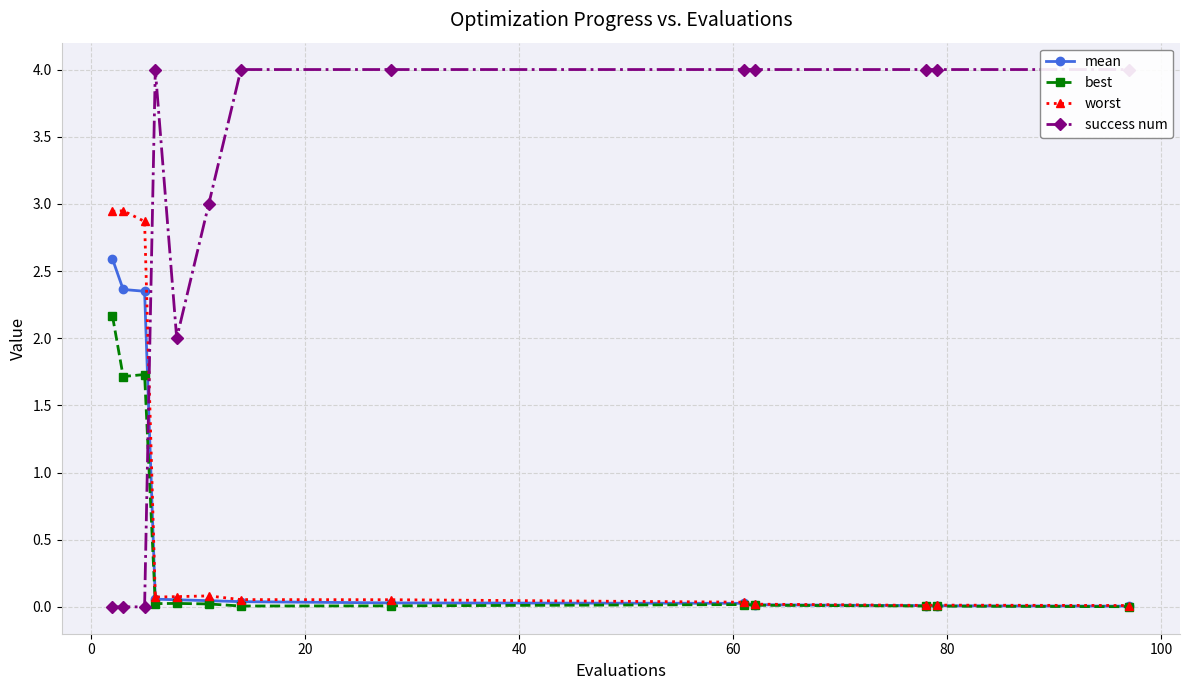

How many lines are shown in the chart?

4